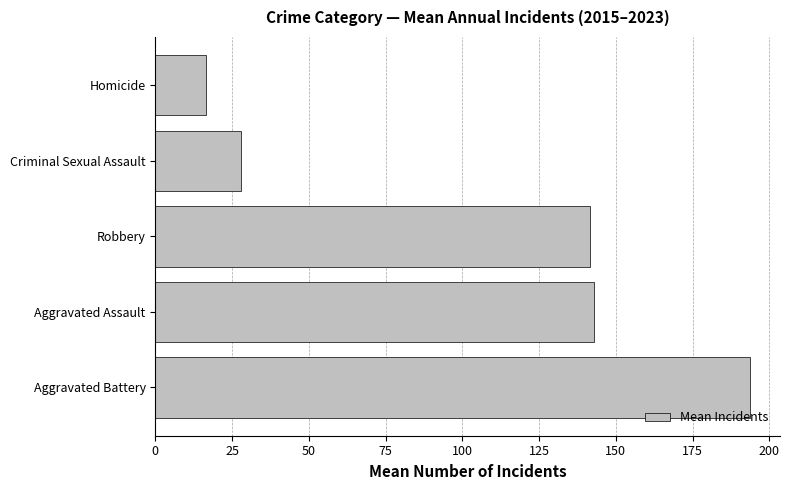

Reading bottom to top, extract all data points from this chart.

193.7	142.8	141.6	28.0	16.6